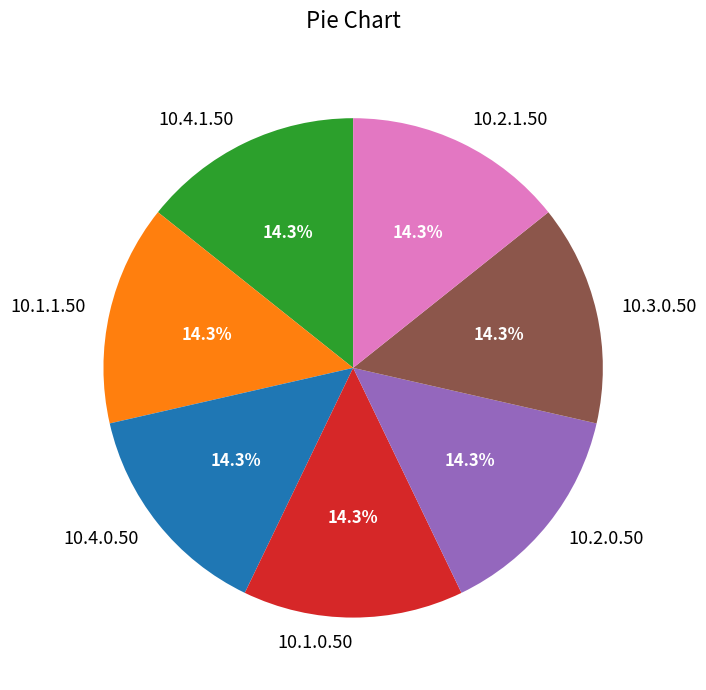

What is the total percentage of 10.1.1.50 and 10.4.0.50?

28.6%